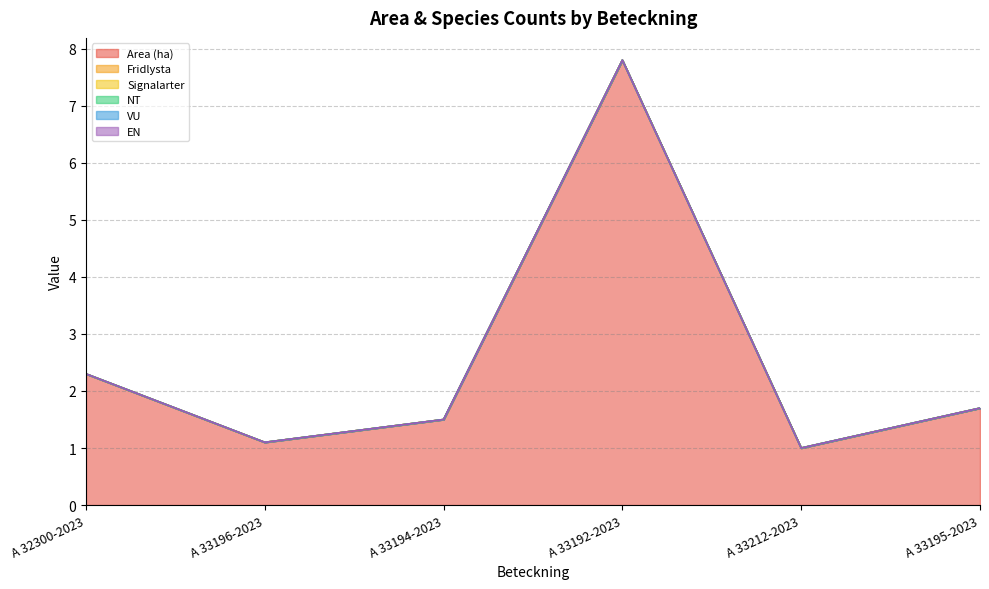

True or false: Fridlysta has a value of 0.0 at A 33212-2023.

True